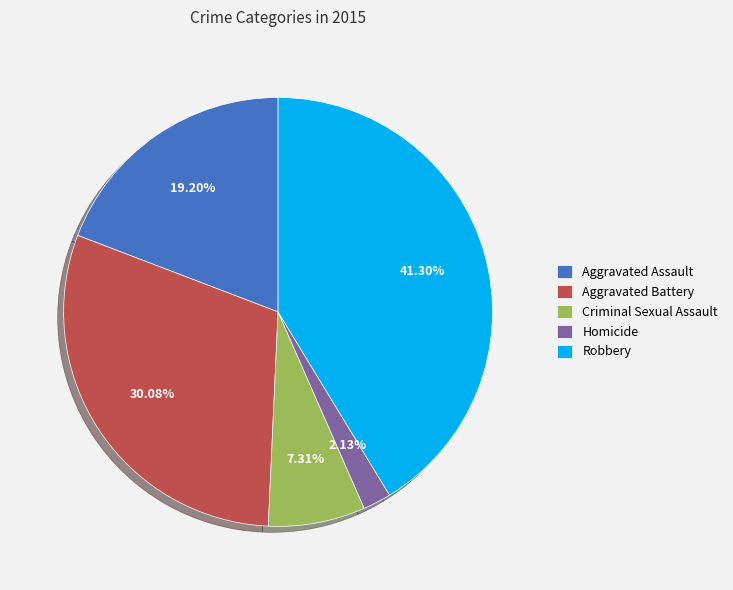

Is it true that Aggravated Assault is 19% of the pie?

True